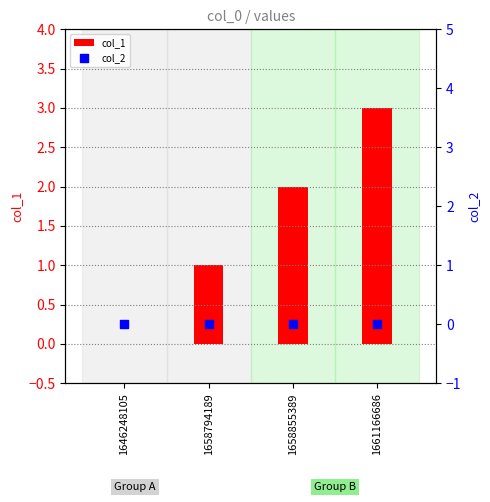

At which category is the sum across all series the highest?

1661166686